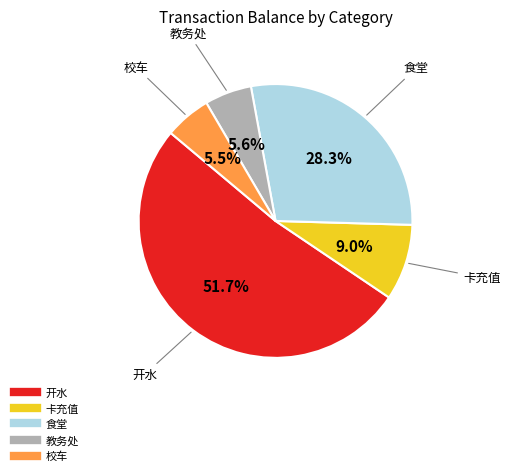

Is there any slice that represents more than half of the pie?

Yes